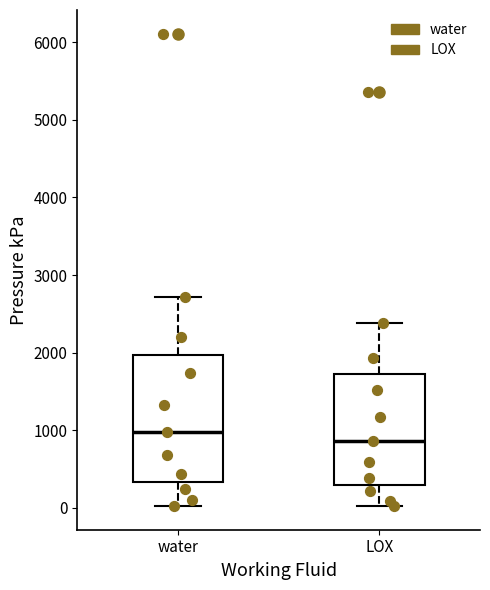

Which box's median line is the highest?

water